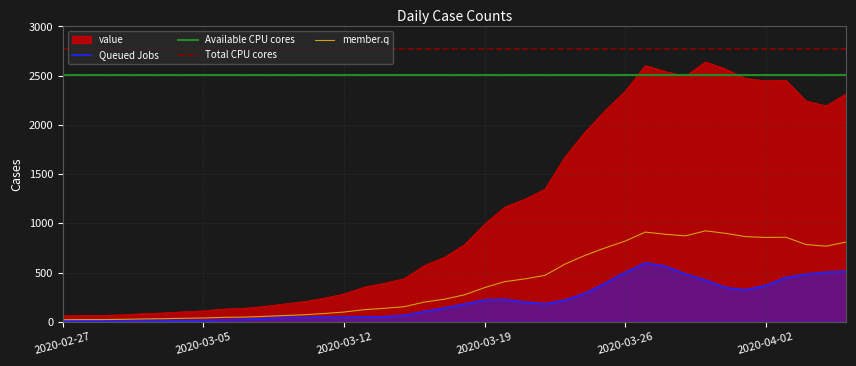

True or false: Available CPU cores and Total CPU cores intersect in this chart.

False